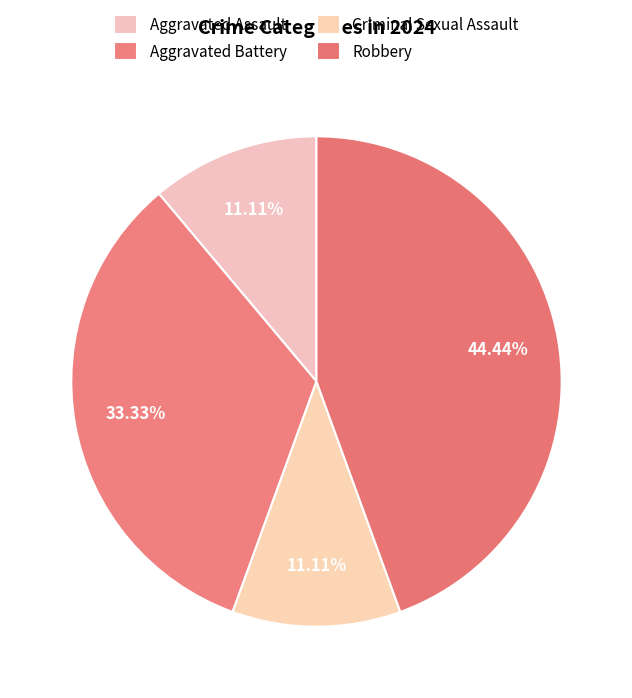

Combined, what portion of the pie is Criminal Sexual Assault and Aggravated Assault?

22.2%